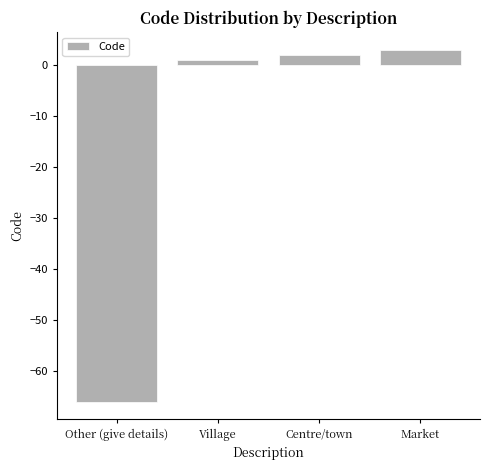

Rank the categories by value from highest to lowest.

Market, Centre/town, Village, Other (give details)